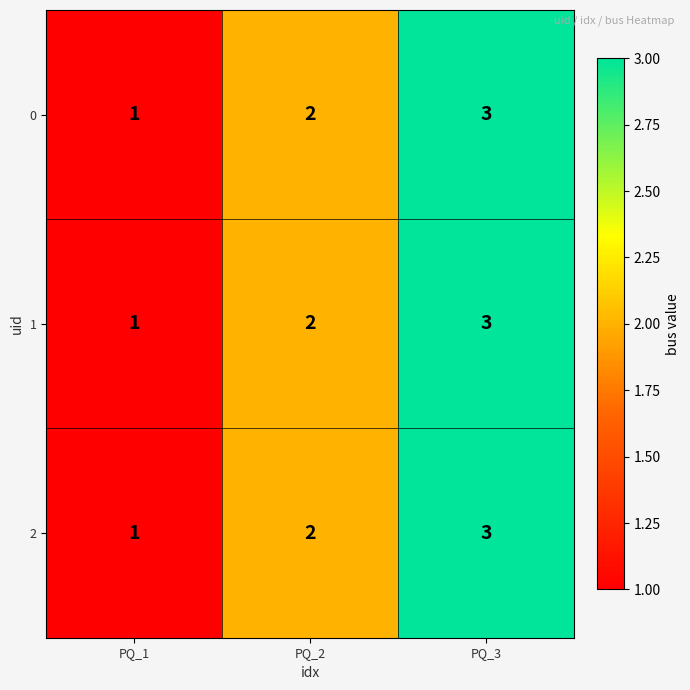

Which category has the highest value across all series?

PQ_3